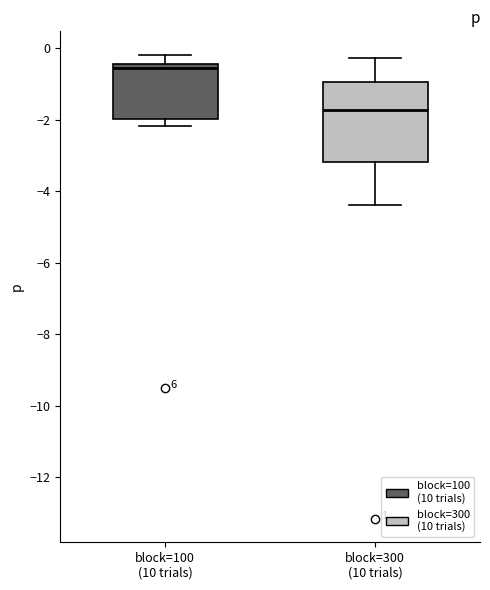

Comparing the boxes themselves (not the whiskers), which one is the tallest?

block=300 (10 trials)